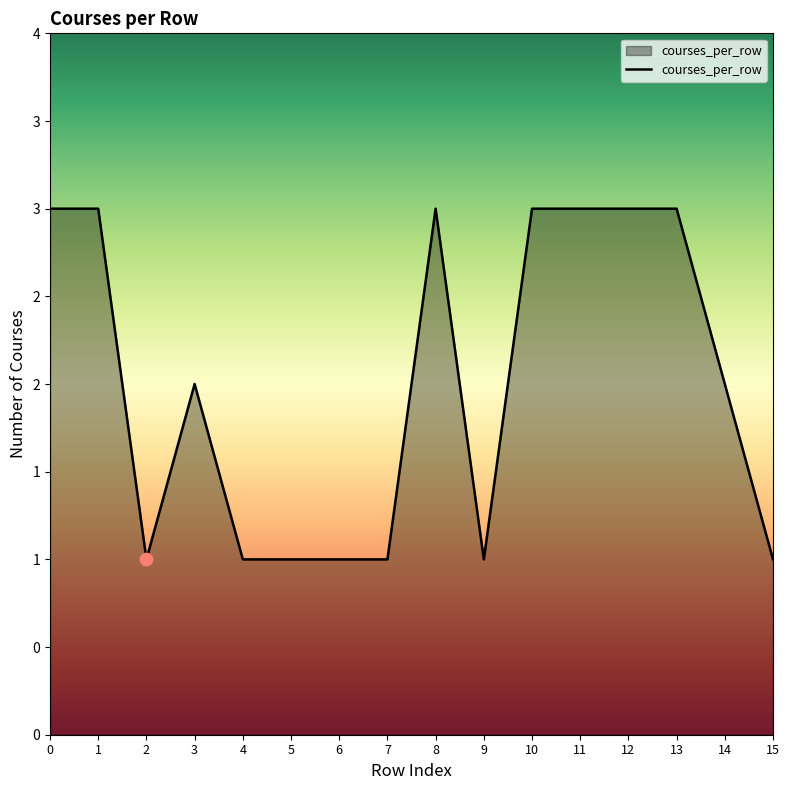

Does the chart have visible grid lines?

No